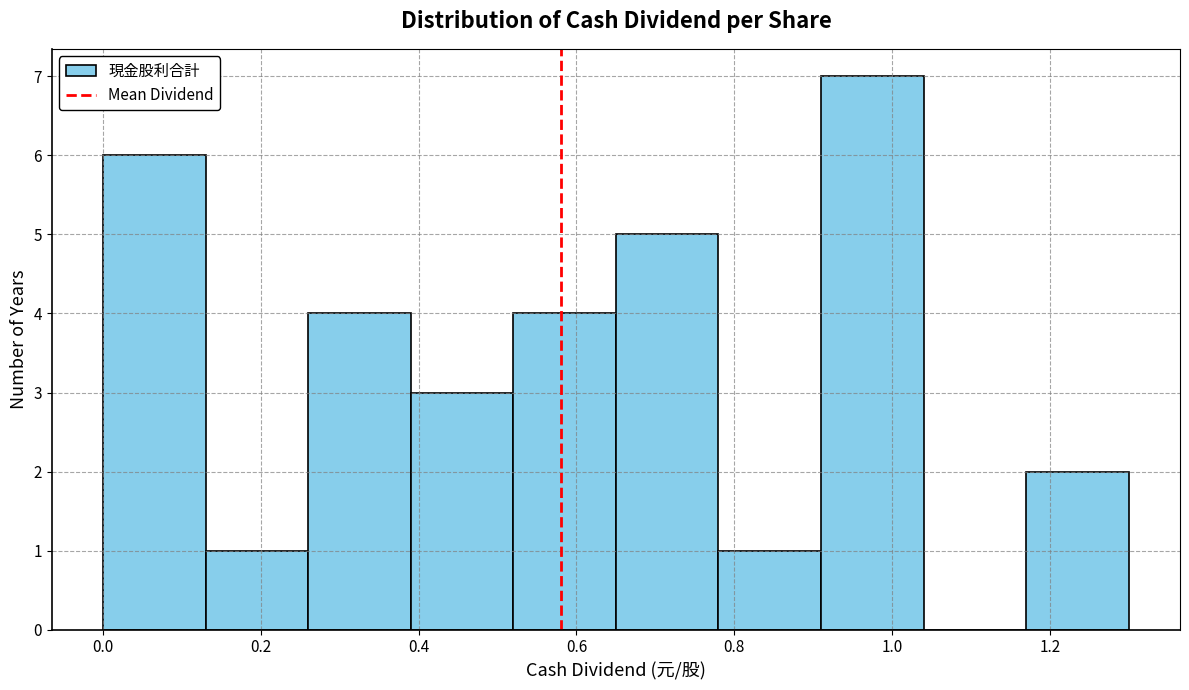

Over which range of the x-axis is the bar tallest?

0.91 to 1.04